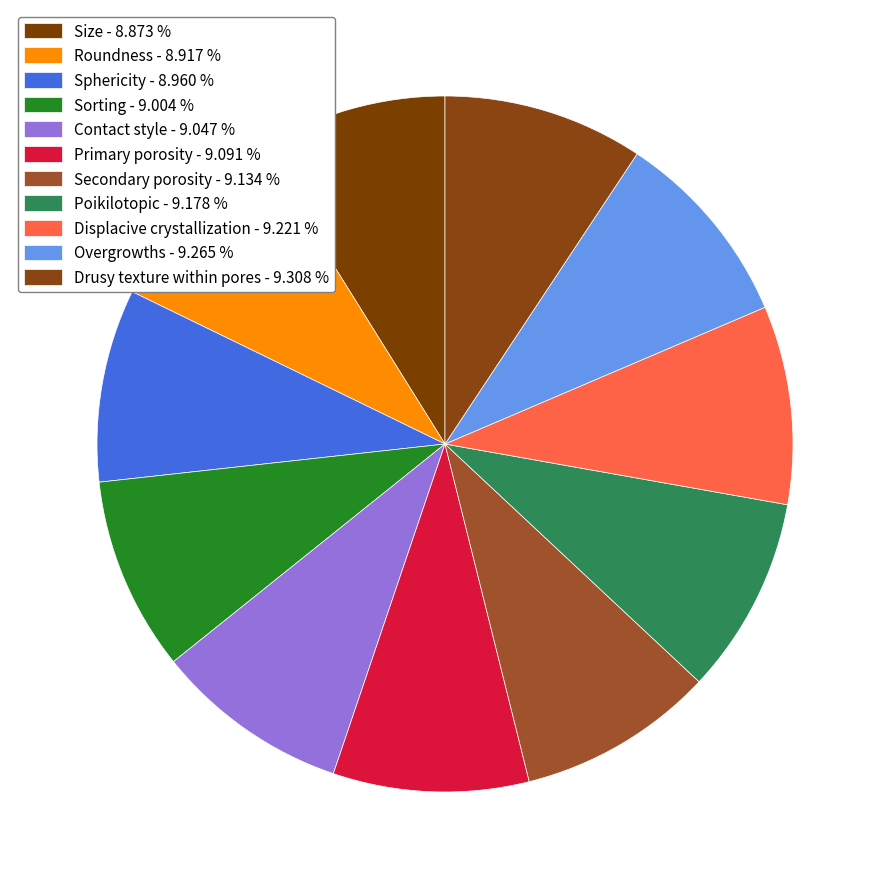

To the nearest percent, what is the average slice percentage?

9%